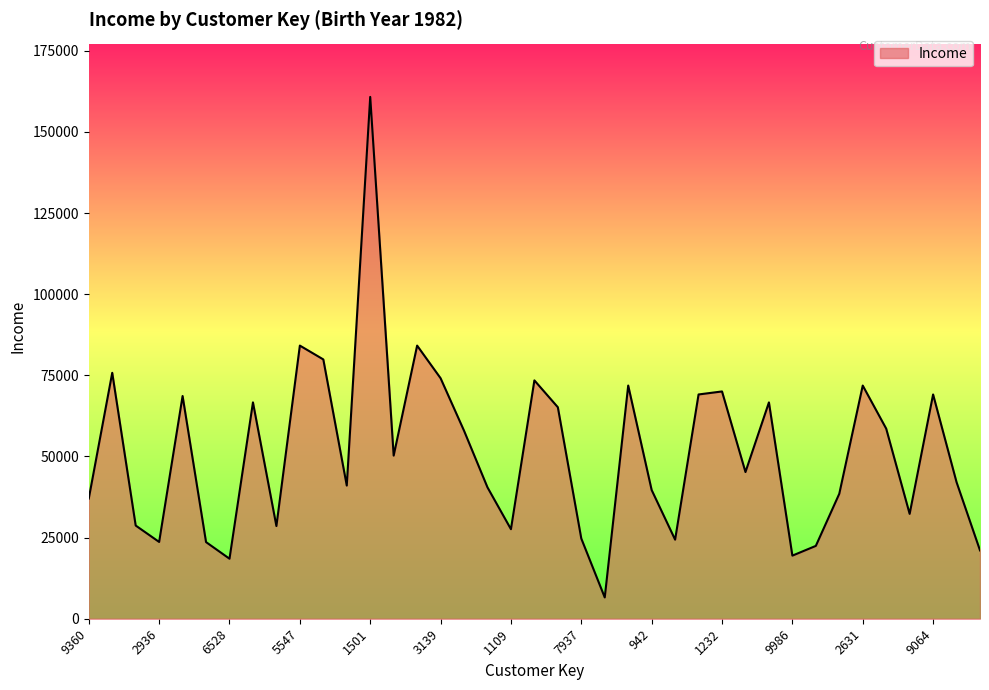

What is the maximum value shown in the chart?

160803